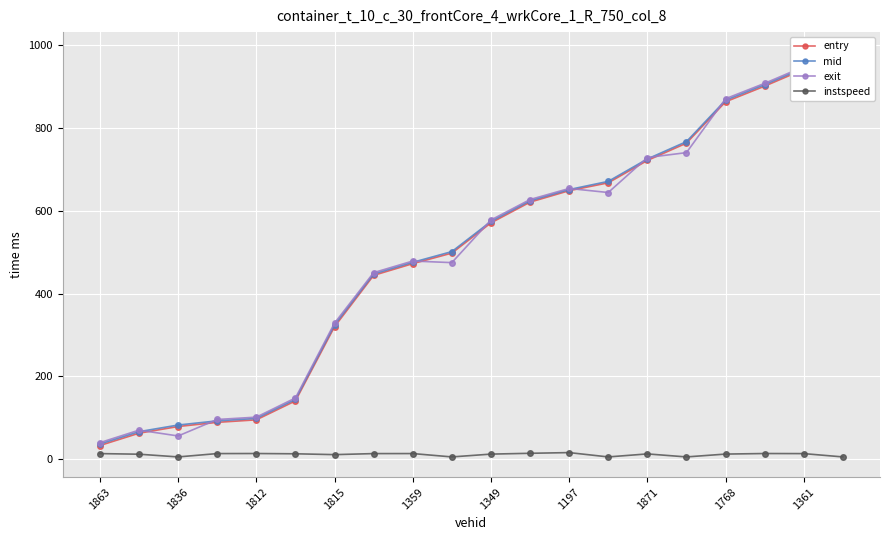

How many categories are shown in the chart?

20